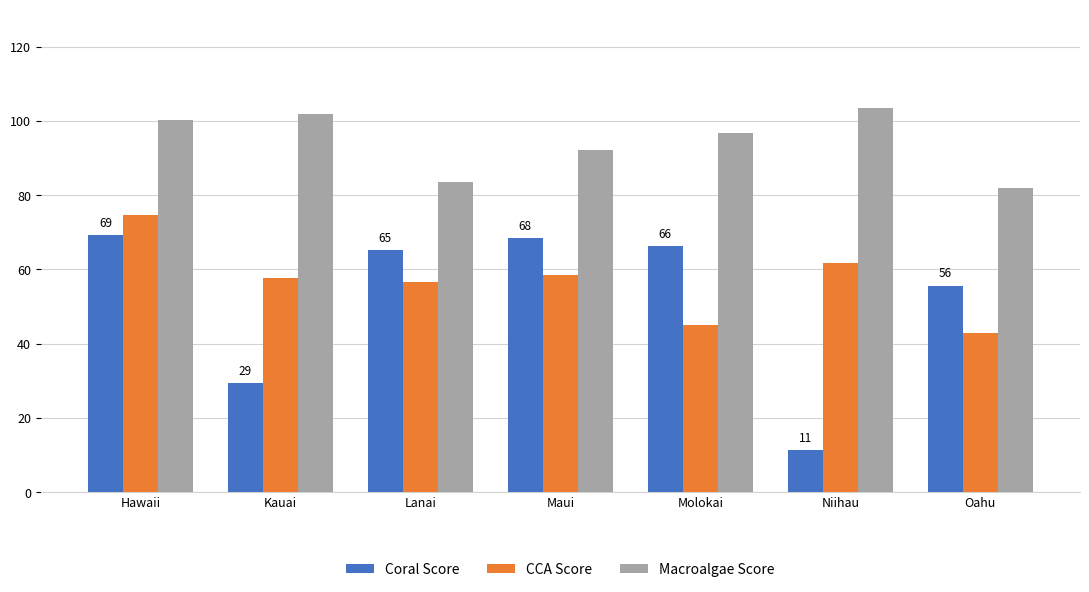

At how many categories does at least one series exceed 26?

7